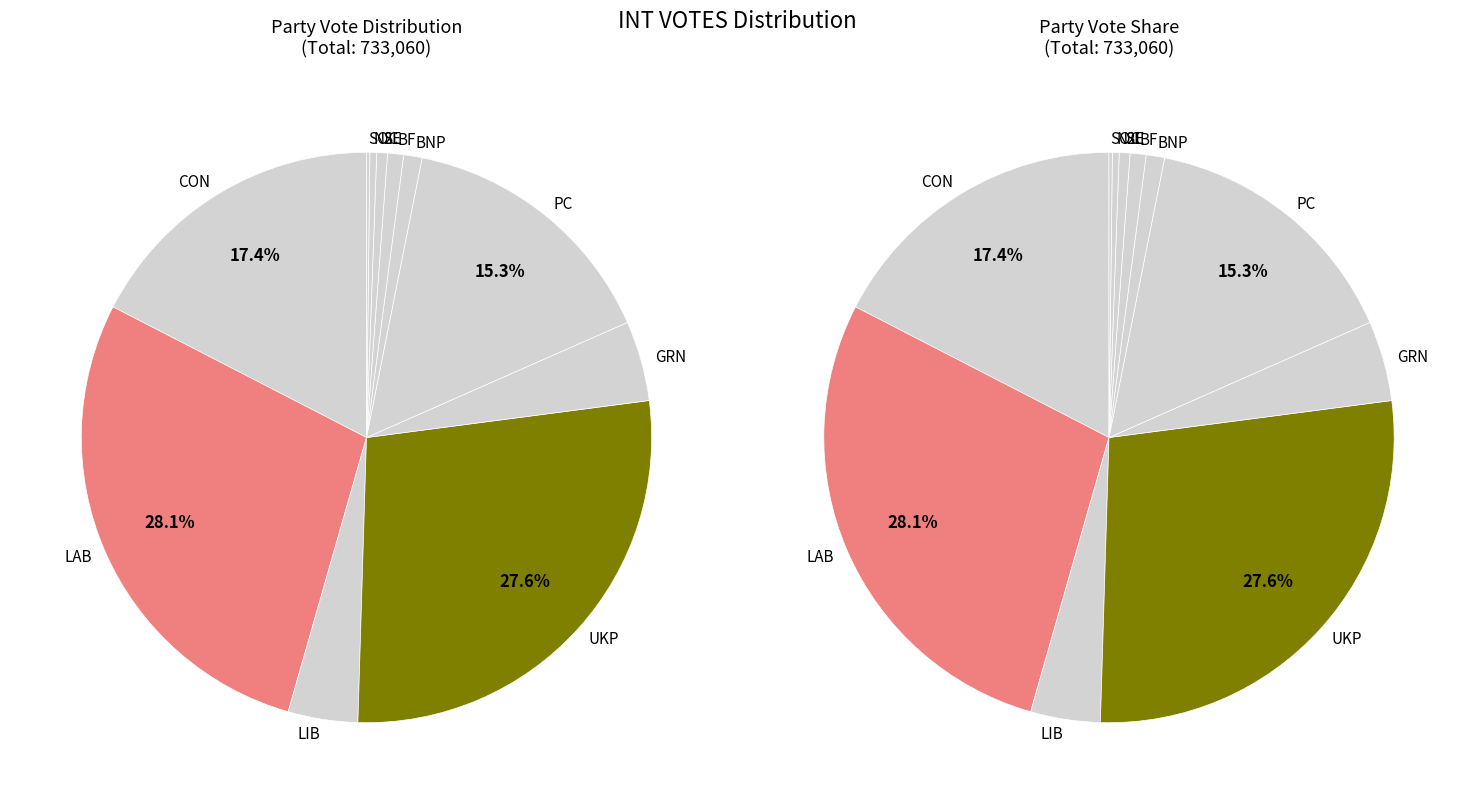

Does SOC account for over 50% of the chart?

No